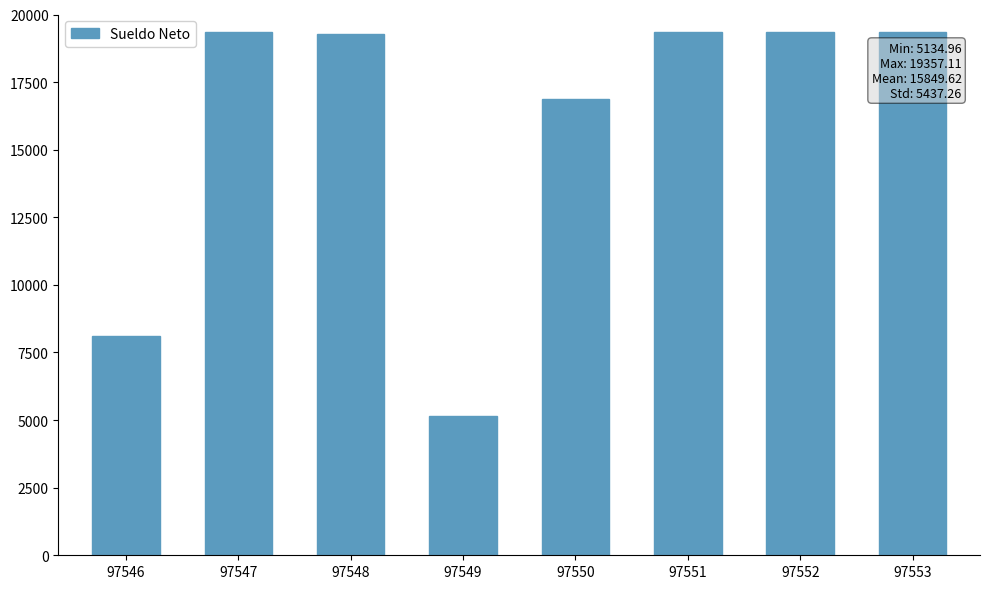

What is the sum of the values at 97550 and 97546?

24972.5